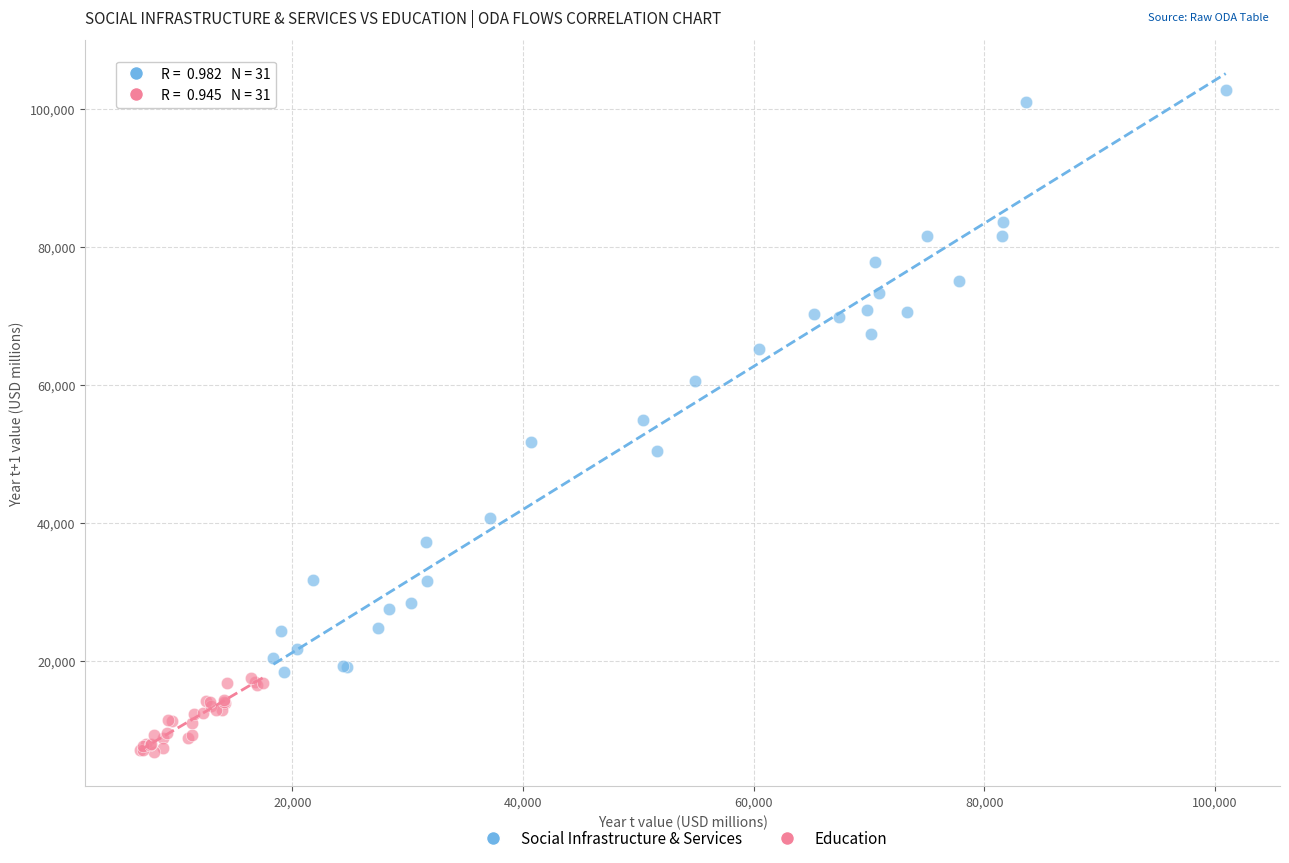

Which series has the widest spread of Y values?

Social Infrastructure & Services